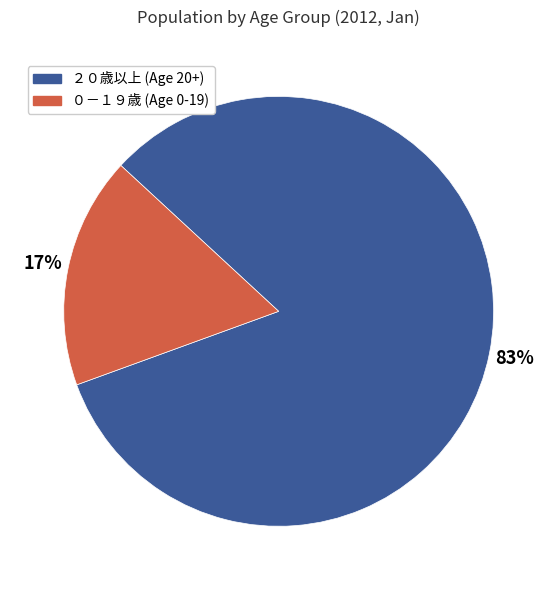

To the nearest percent, what is the average slice percentage?

50%